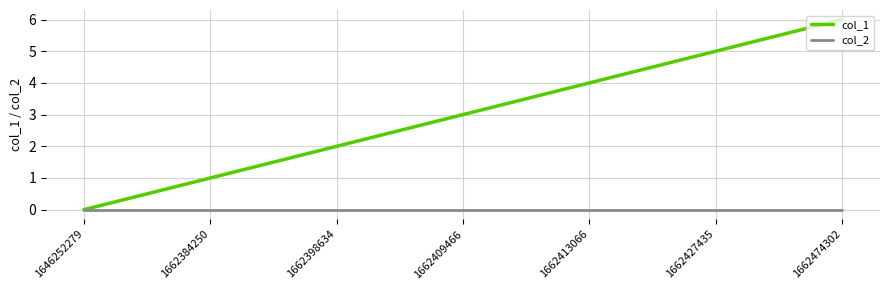

The col_2 series shows 0 at 1662413066. True or false?

True